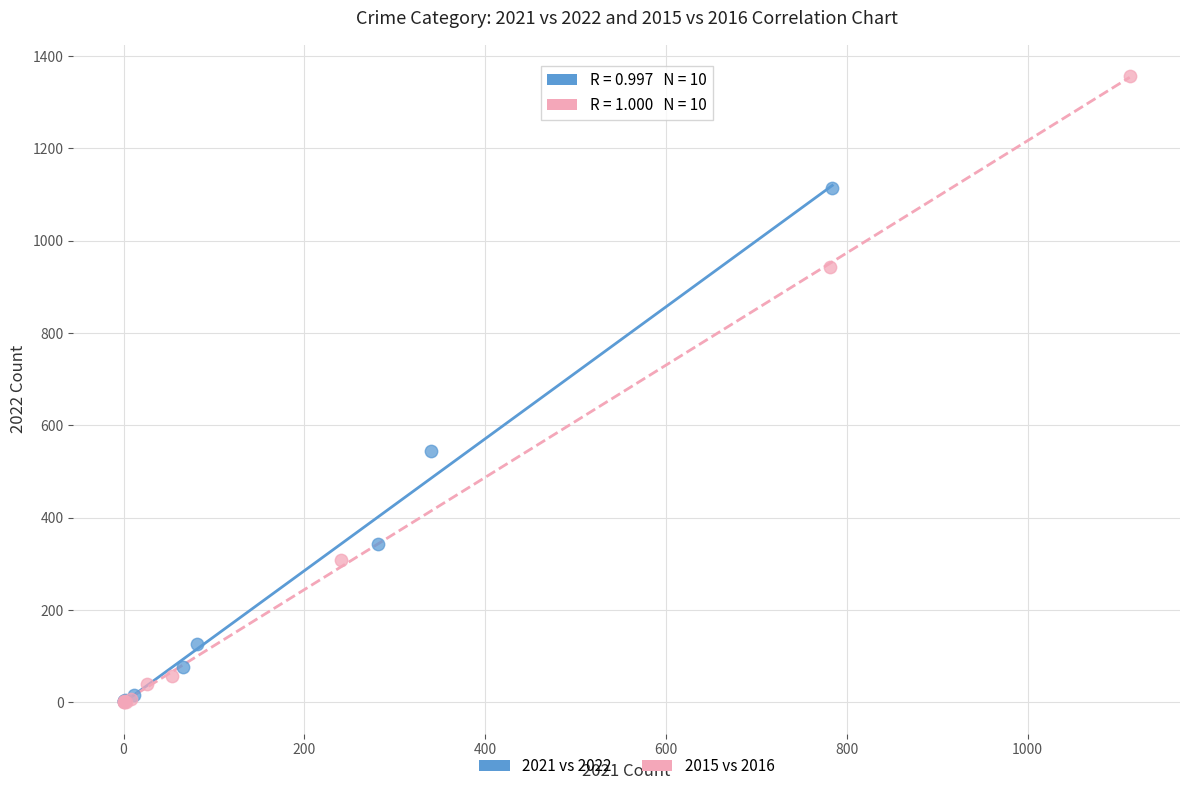

Which series contains the highest Y value?

2015 vs 2016